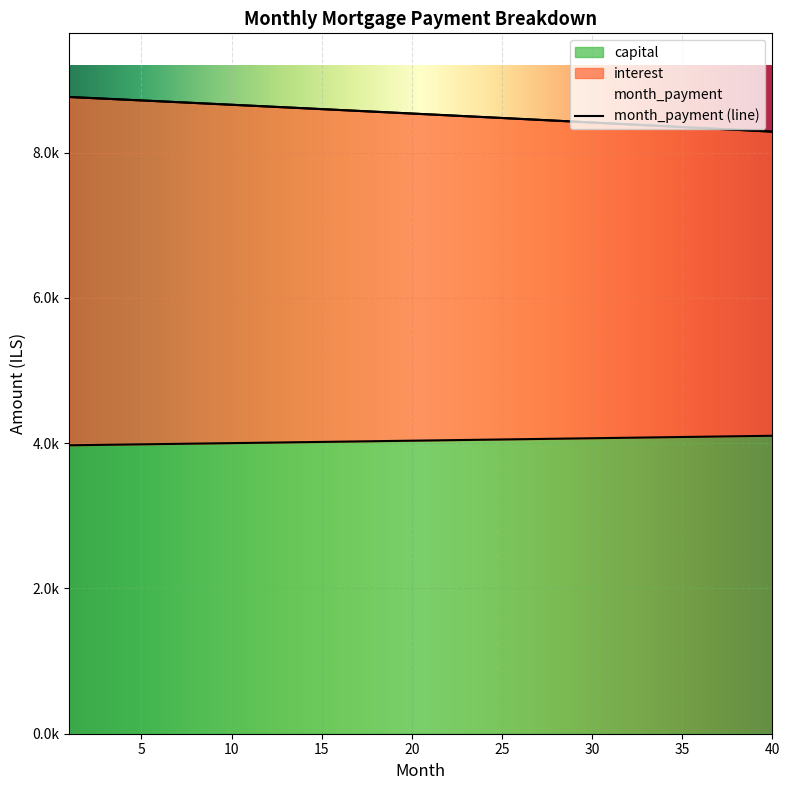

What is the difference between the maximum and minimum values in the month_payment series?

477.2